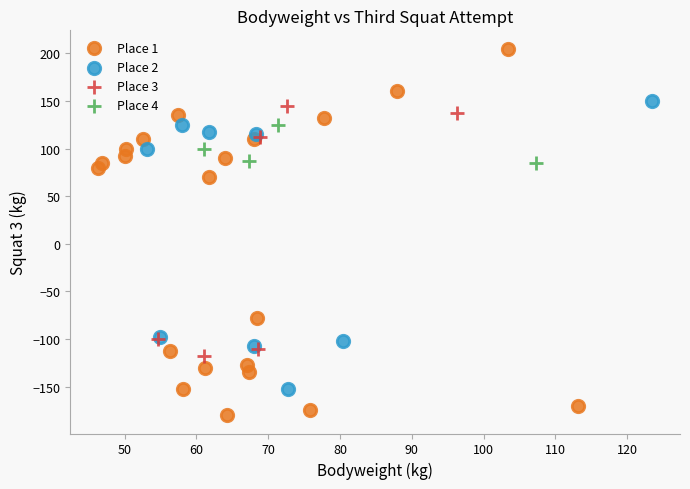

Which series has the largest Y range (max minus min)?

Place 1